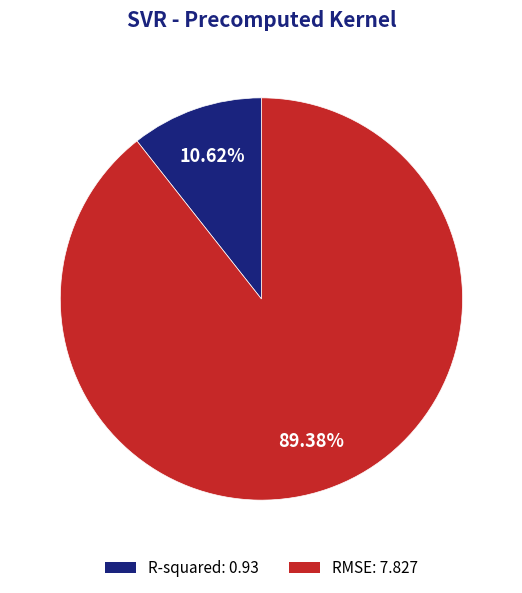

Does any single category account for the majority?

Yes